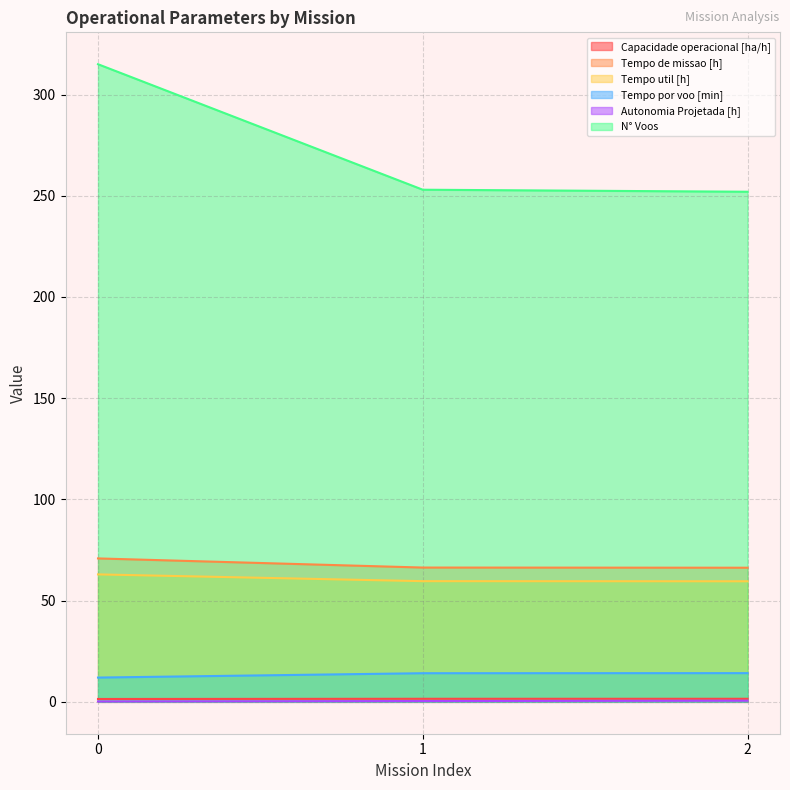

The Capacidade operacional [ha/h] series shows 1.5 at 2. True or false?

True